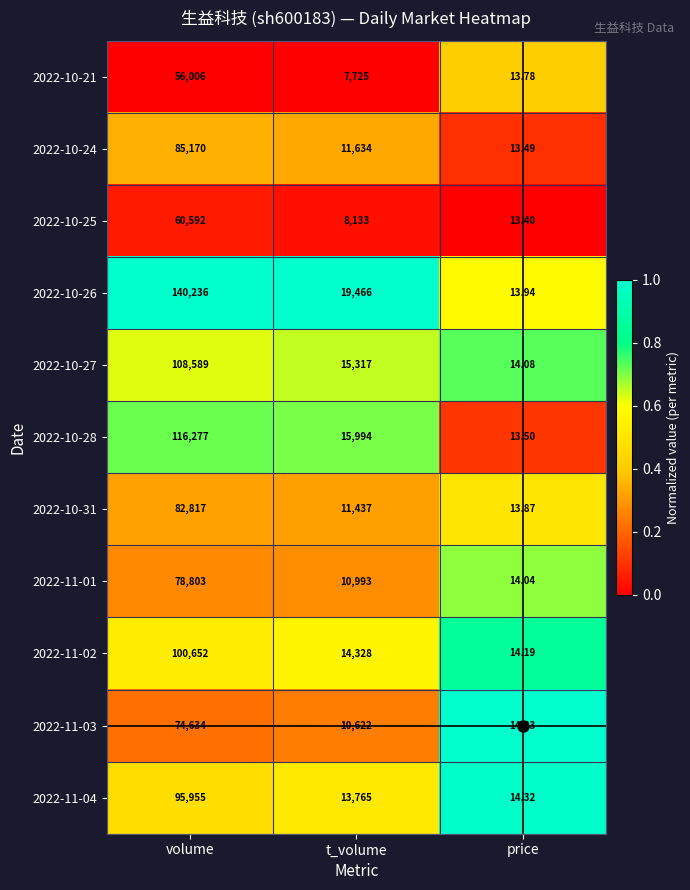

Rank the categories by 2022-10-31 value from highest to lowest.

volume, t_volume, price